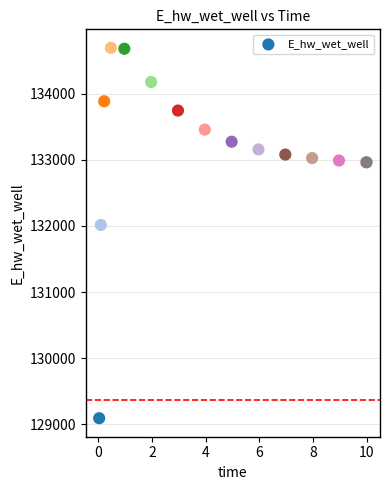

What Y value in the scatter plot is closest to 131891?

132013.4